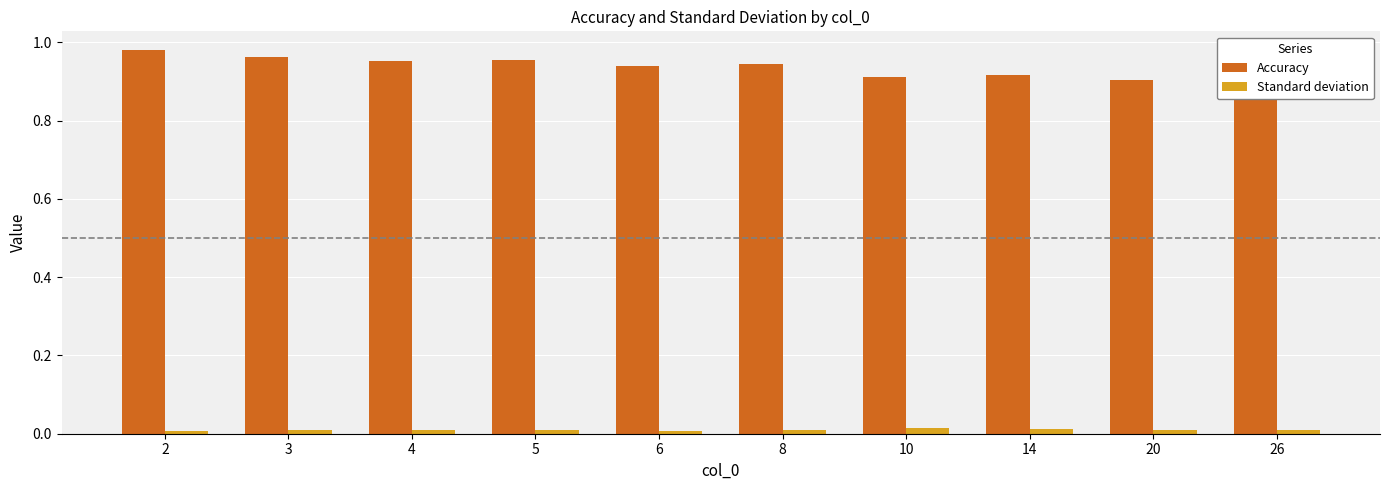

What is the greatest value displayed?

1.0